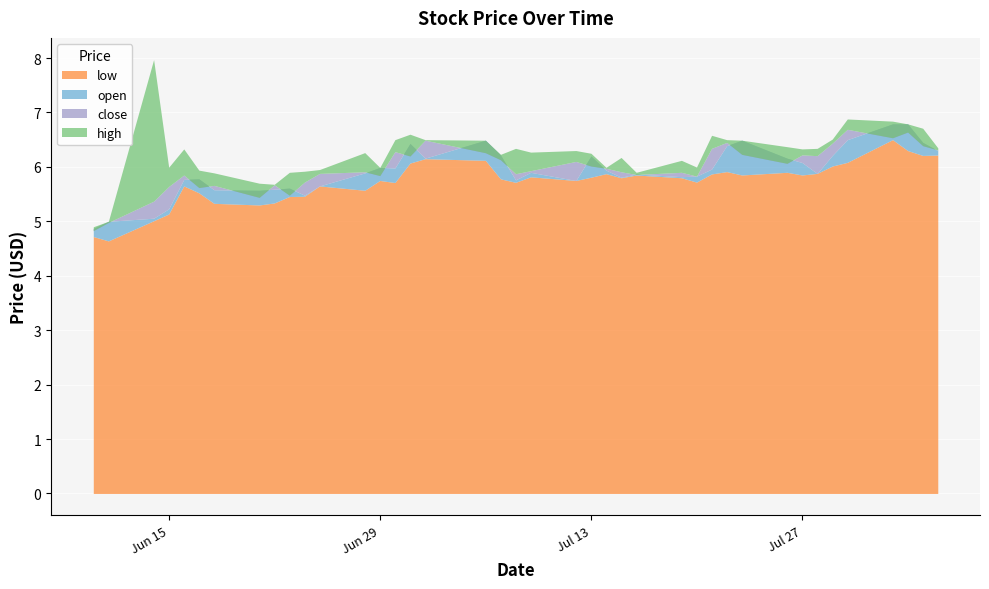

True or false: high and open cross at least once.

False